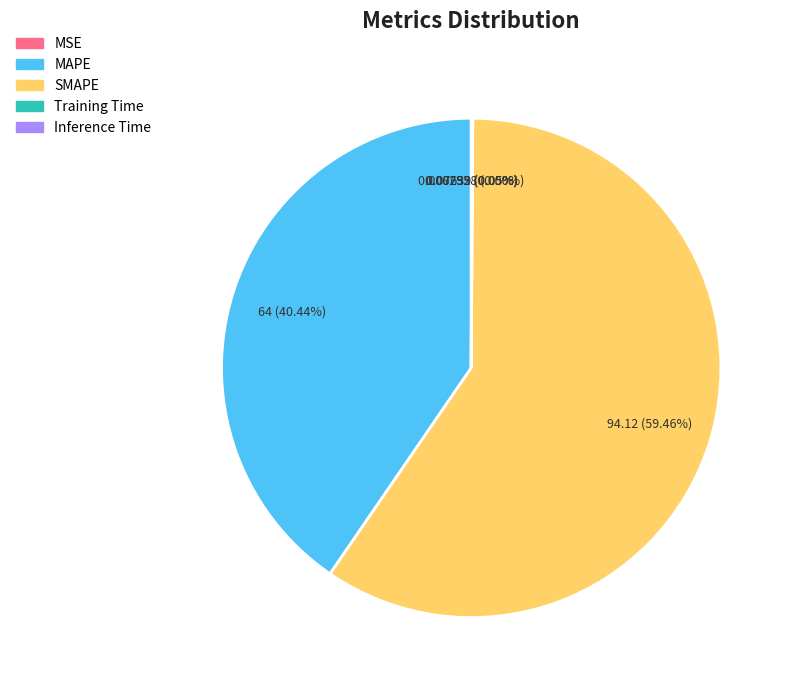

Which category has the biggest portion of the pie?

SMAPE